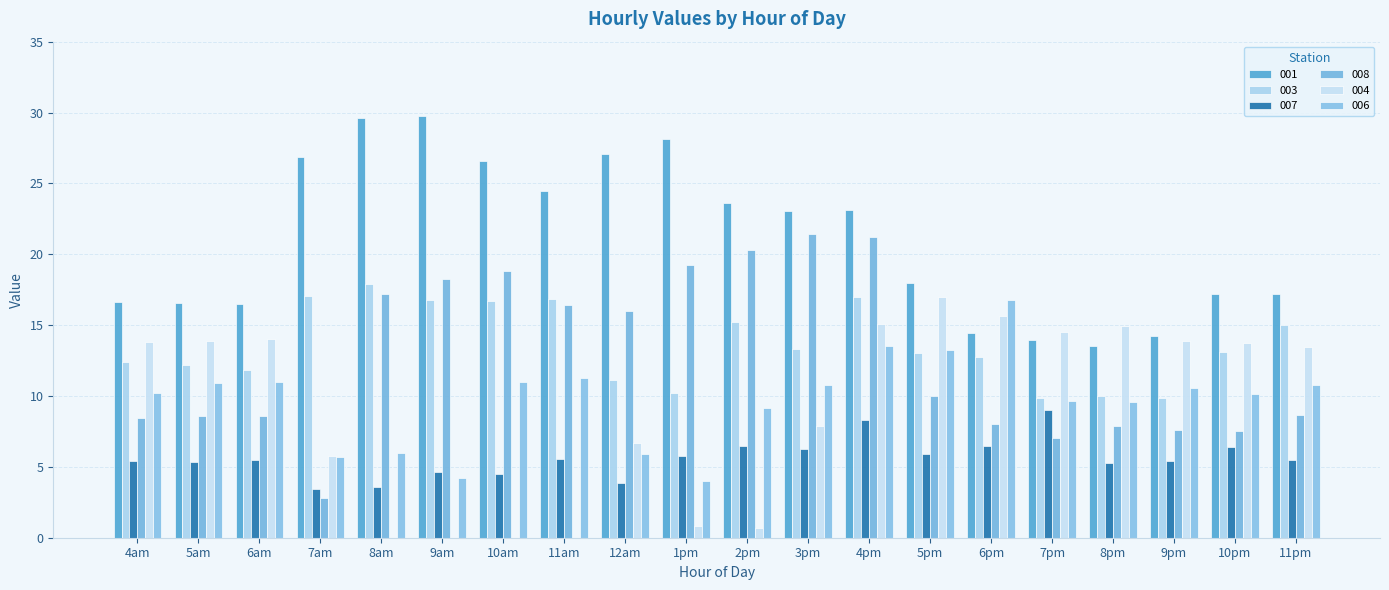

Which series has the widest spread of values?

008